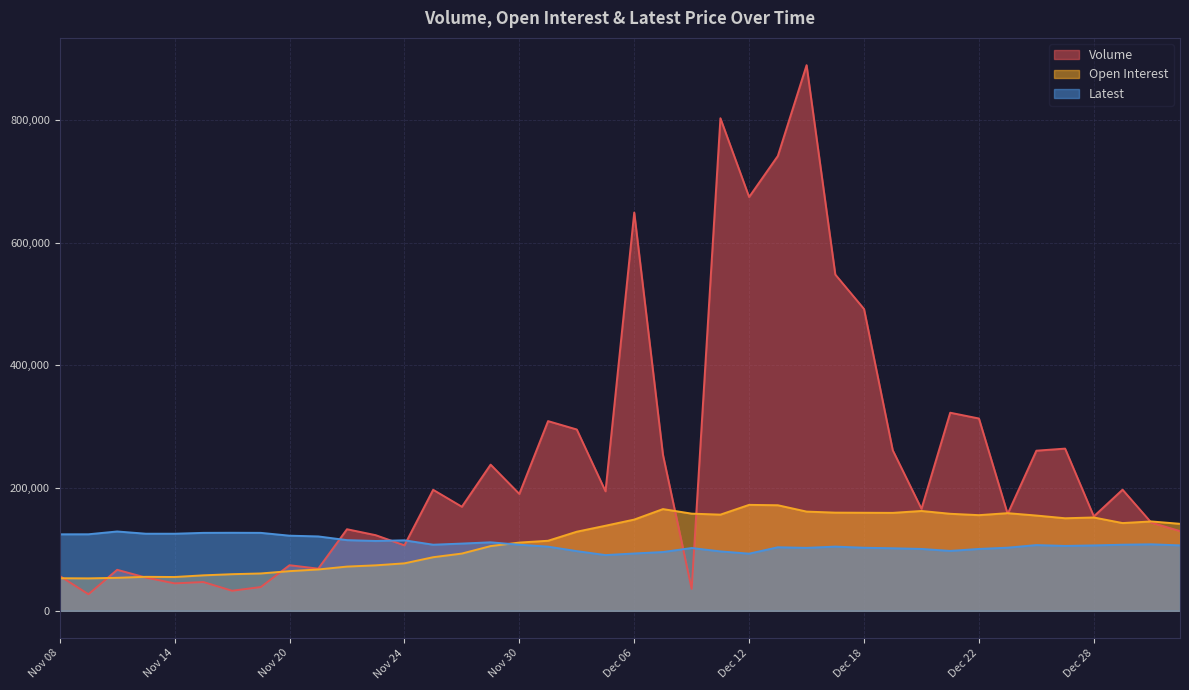

After their last crossing, which series has the higher values: Volume or Latest?

Volume